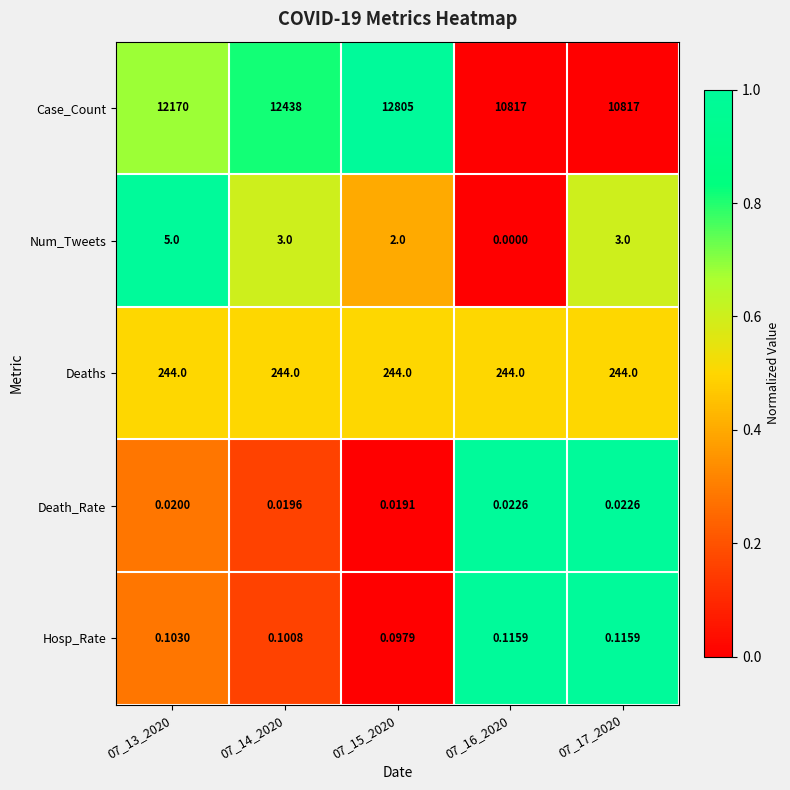

Which series has the largest total across all categories?

Case_Count